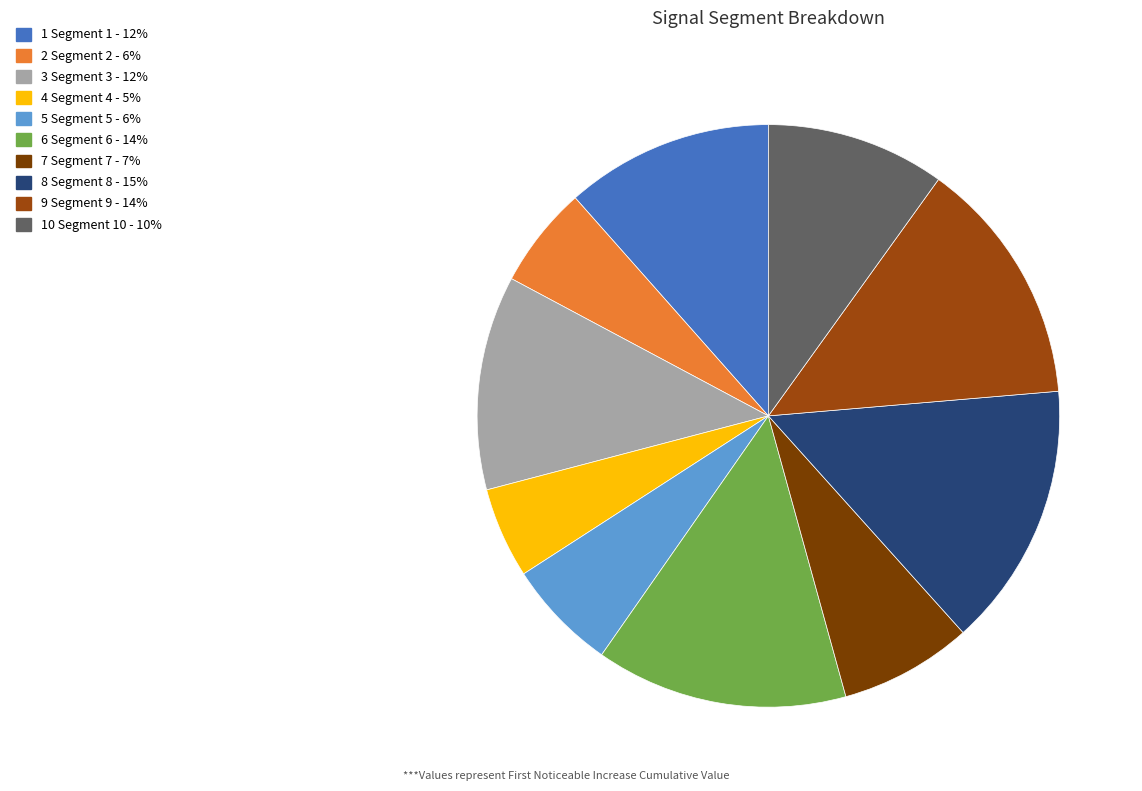

How many slices are in this pie chart?

10